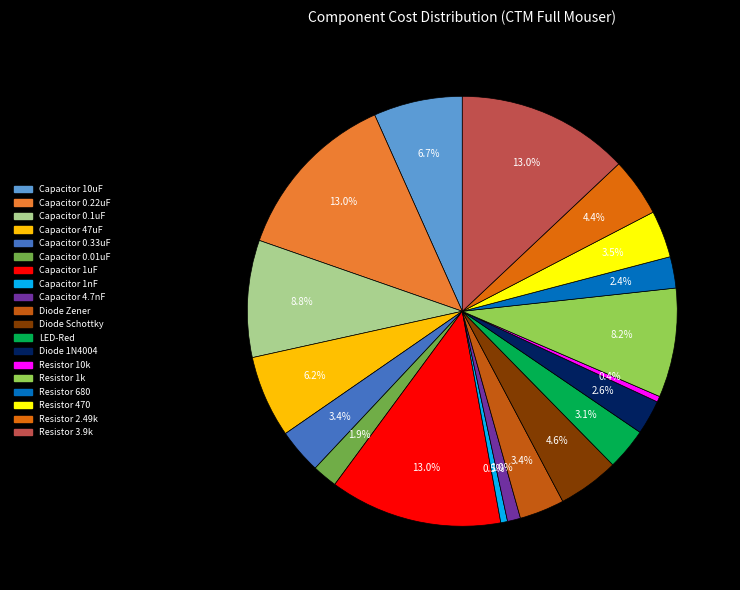

Is Capacitor 0.01uF the majority of the pie?

No